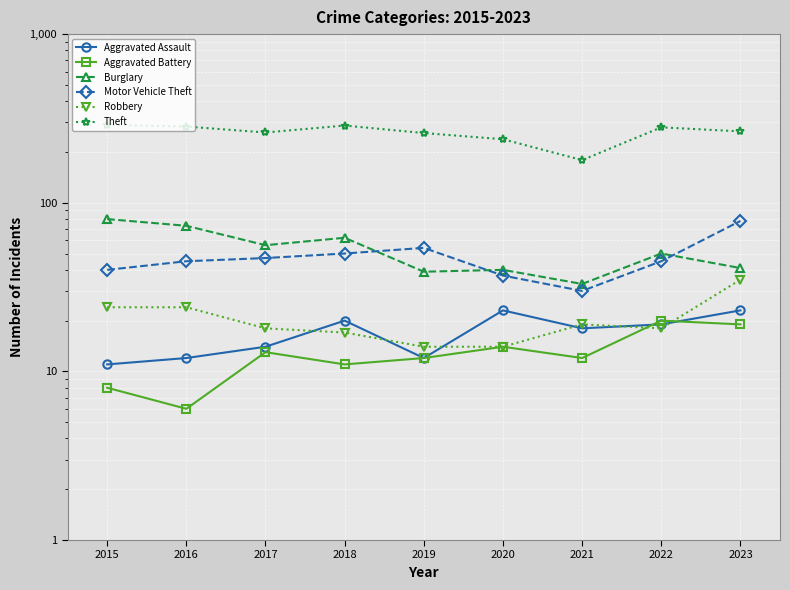

Where is Motor Vehicle Theft nearest to the value 54?

2019